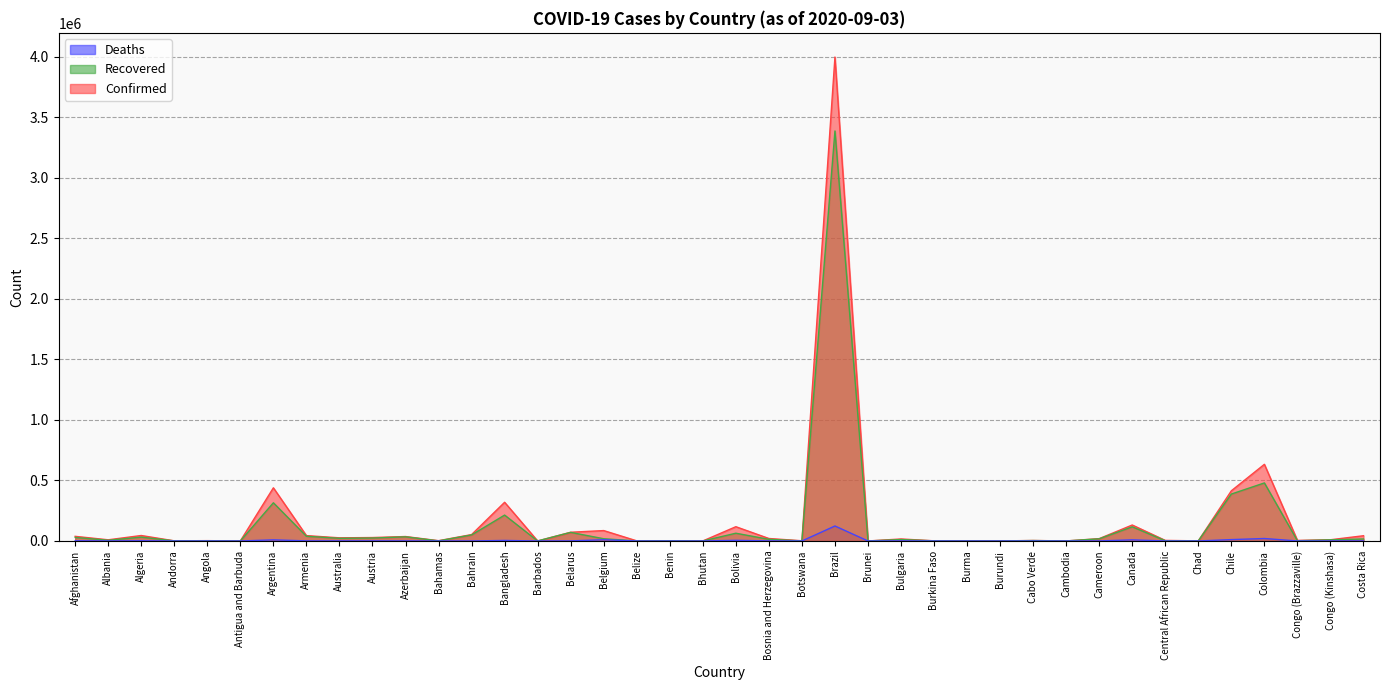

At which category is the sum across all series the highest?

Brazil